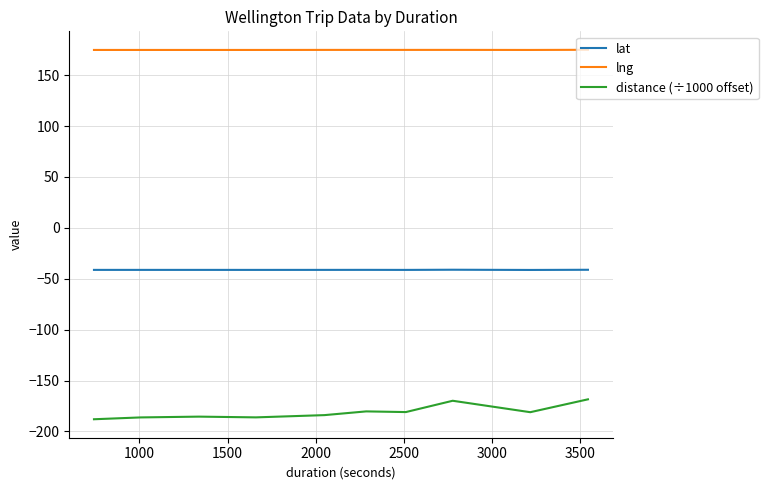

What is the highest value of the lat series?

-41.1